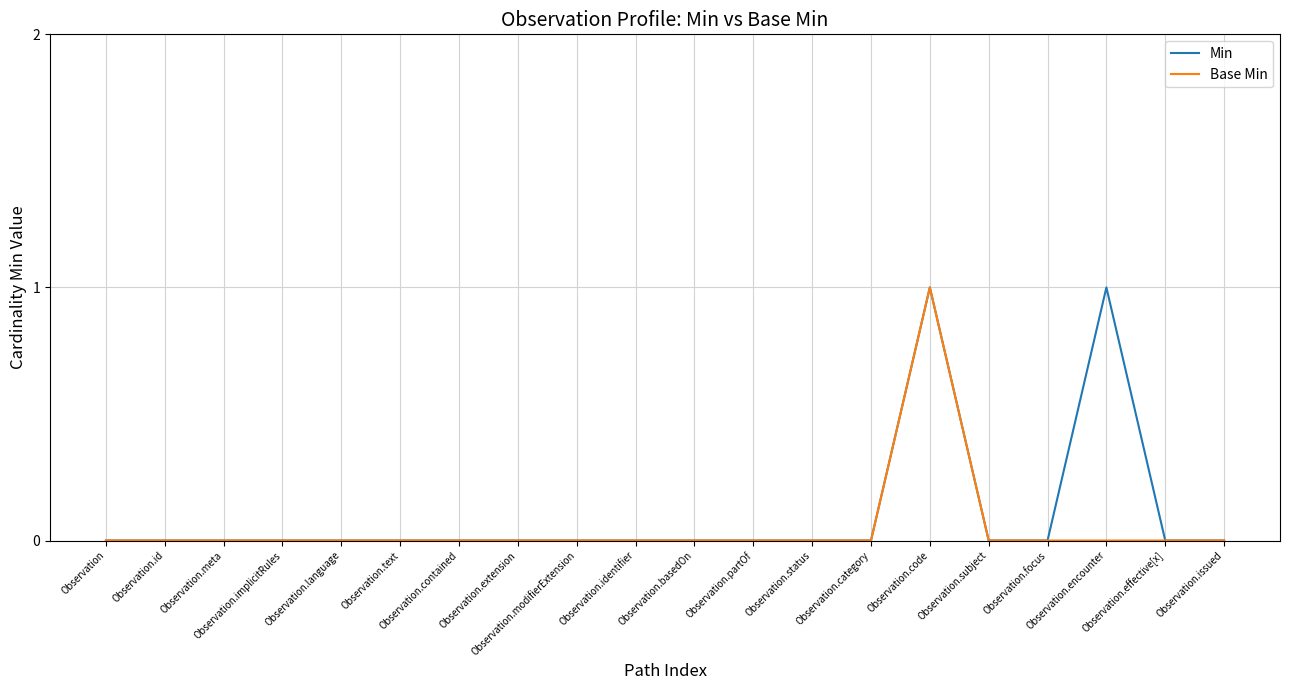

Where is Min nearest to the value 0?

Observation